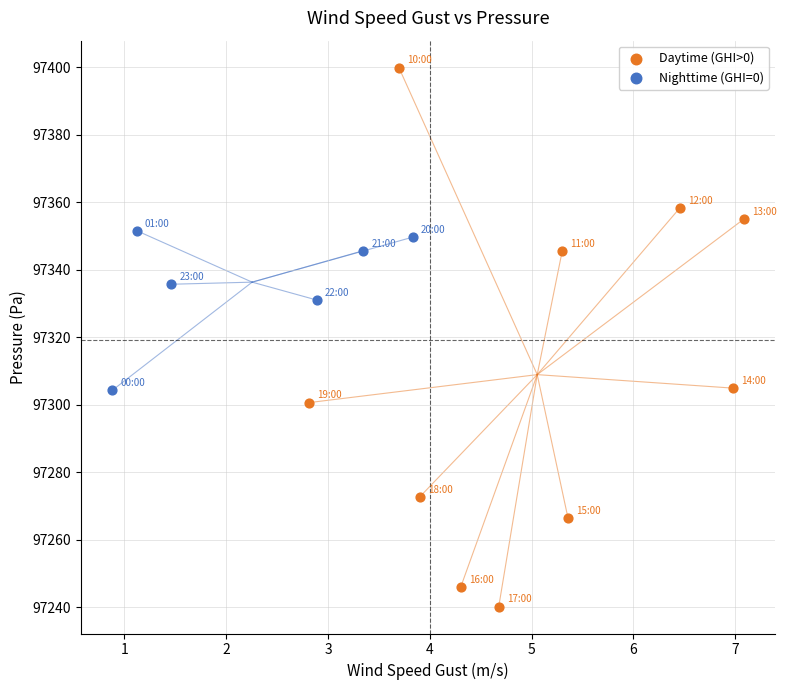

Which series contains the lowest Y value?

Daytime (GHI>0)